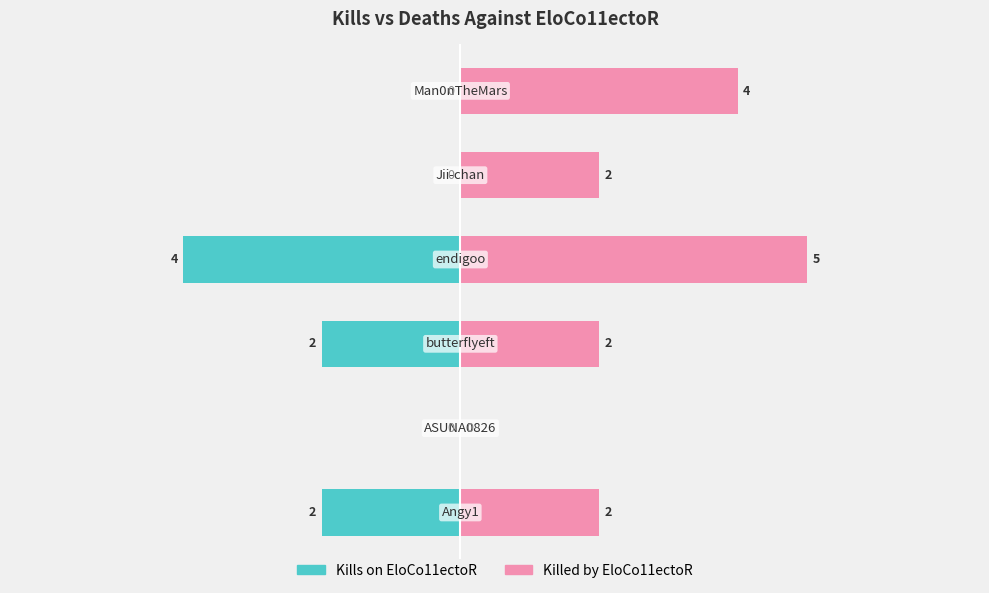

Reading right to left, what are all the values shown in this chart?

Kills on EloCo11ectoR: 0	0	-4	-2	0	-2
Killed by EloCo11ectoR: 4	2	5	2	0	2